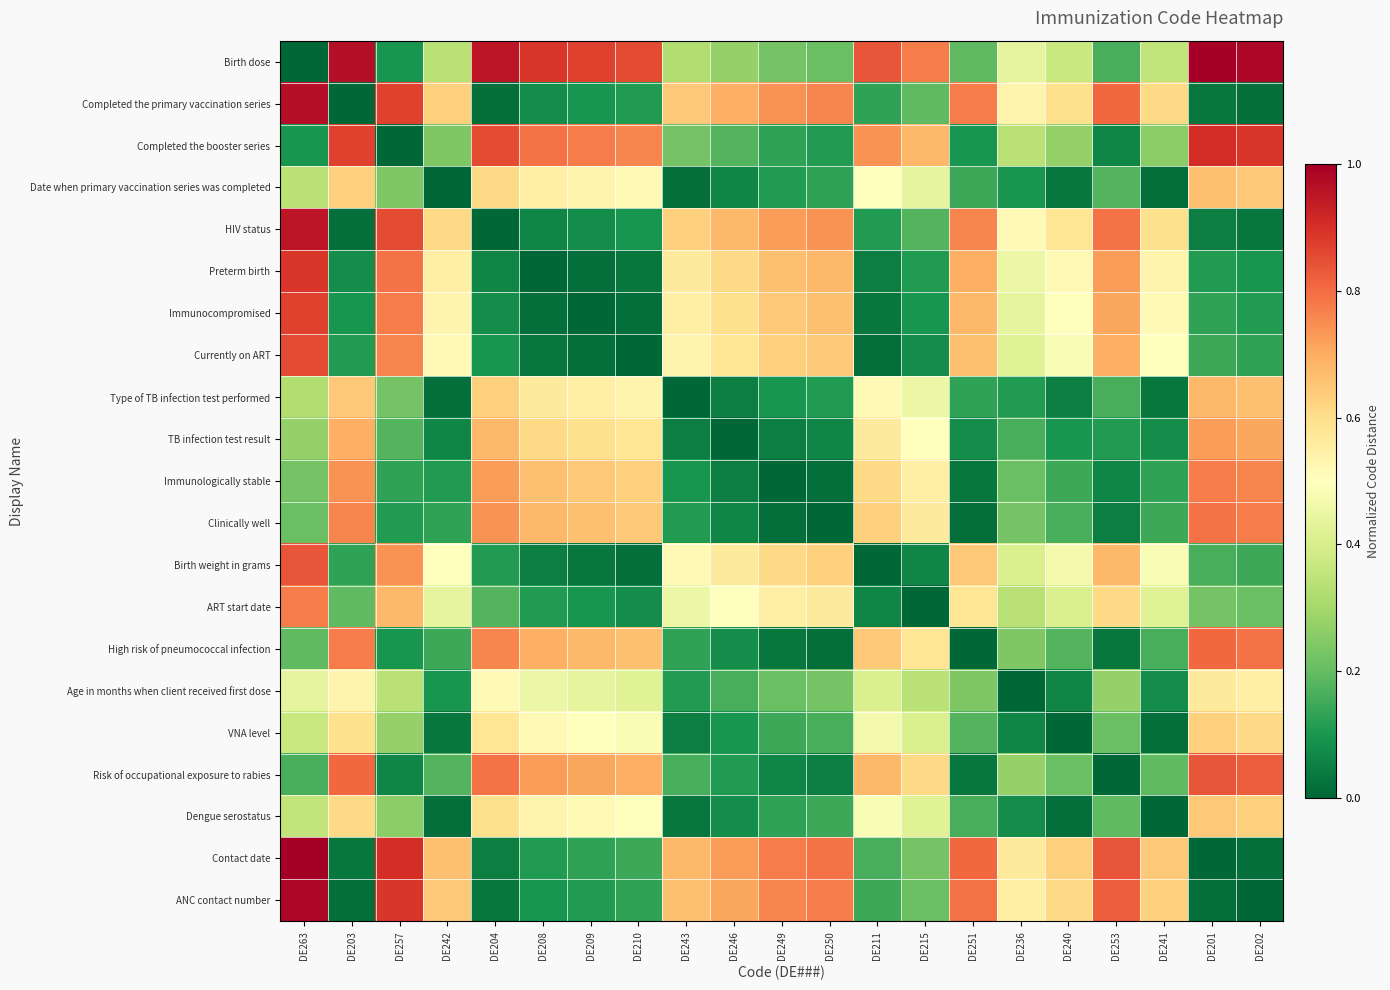

Which series has the largest total across all categories?

Birth dose